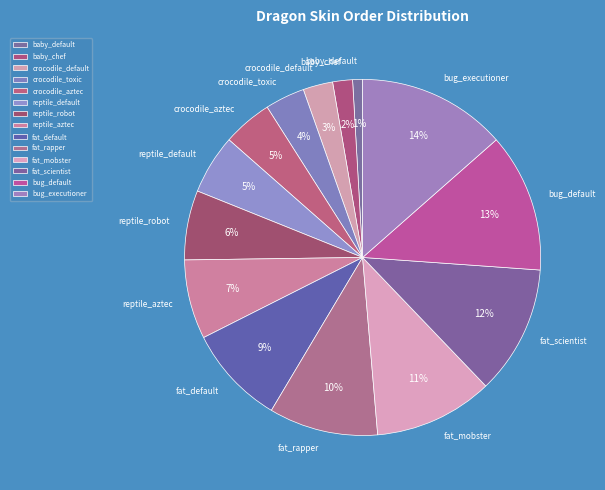

Is the sum of crocodile_aztec and baby_default greater than half?

No